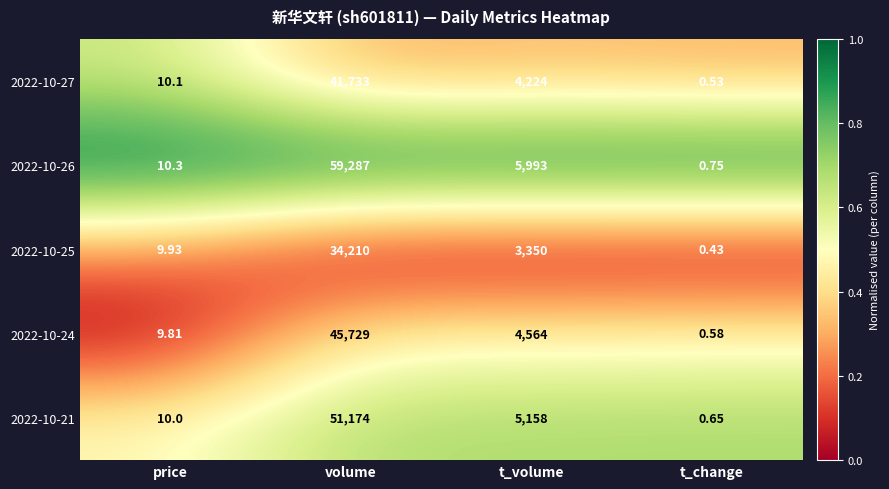

Which category has the highest value in the 2022-10-24 series?

volume